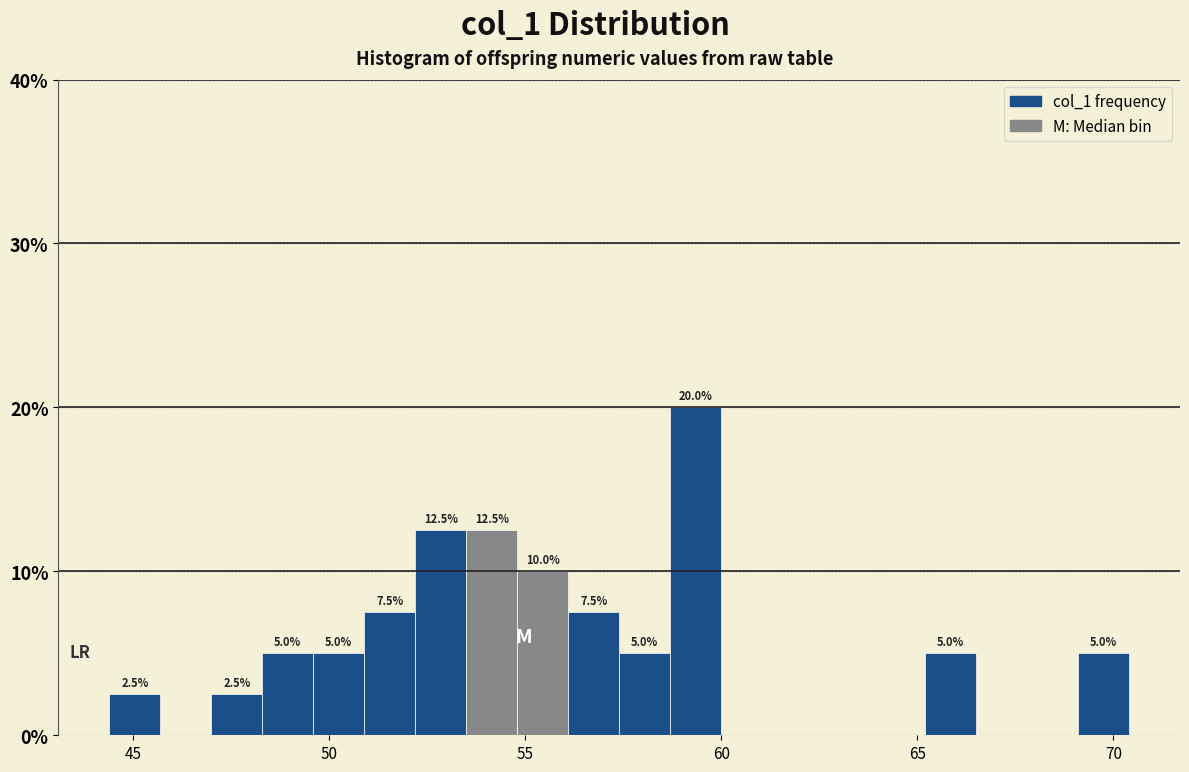

Read against the x-axis, roughly where is the centre of the tallest bar?

59.5